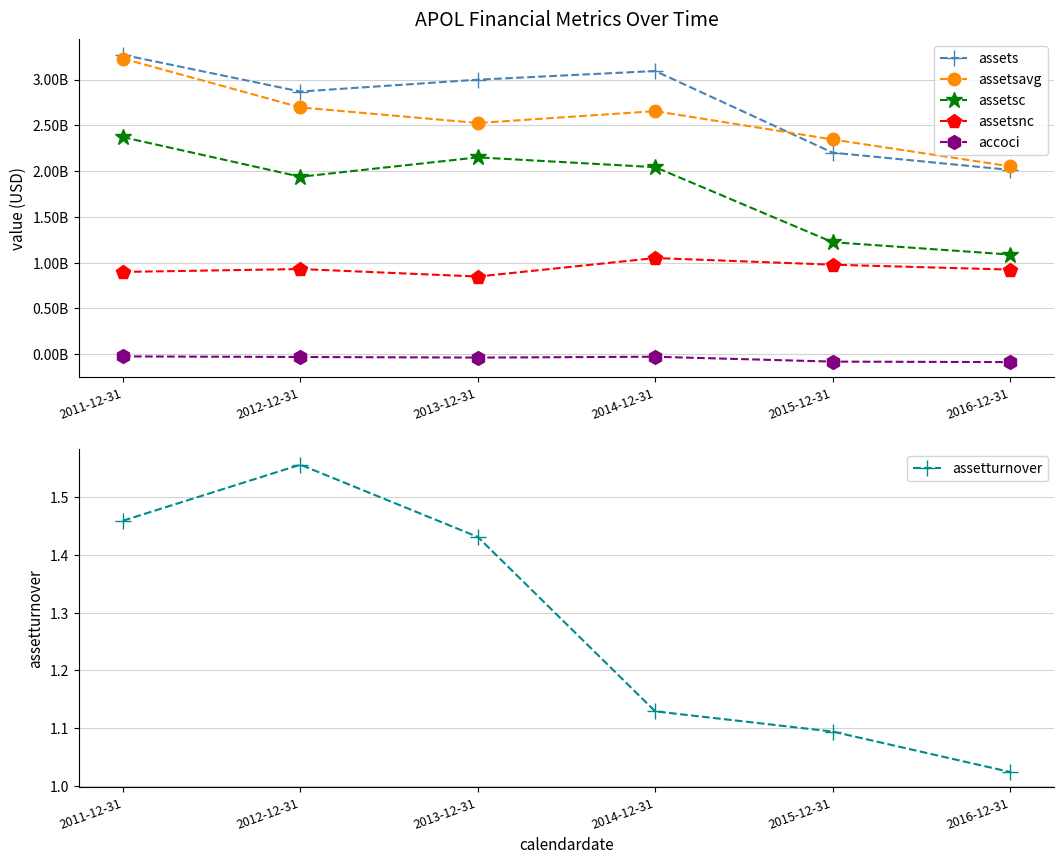

The assets series shows 3344799259.2 at 2016-12-31. True or false?

False